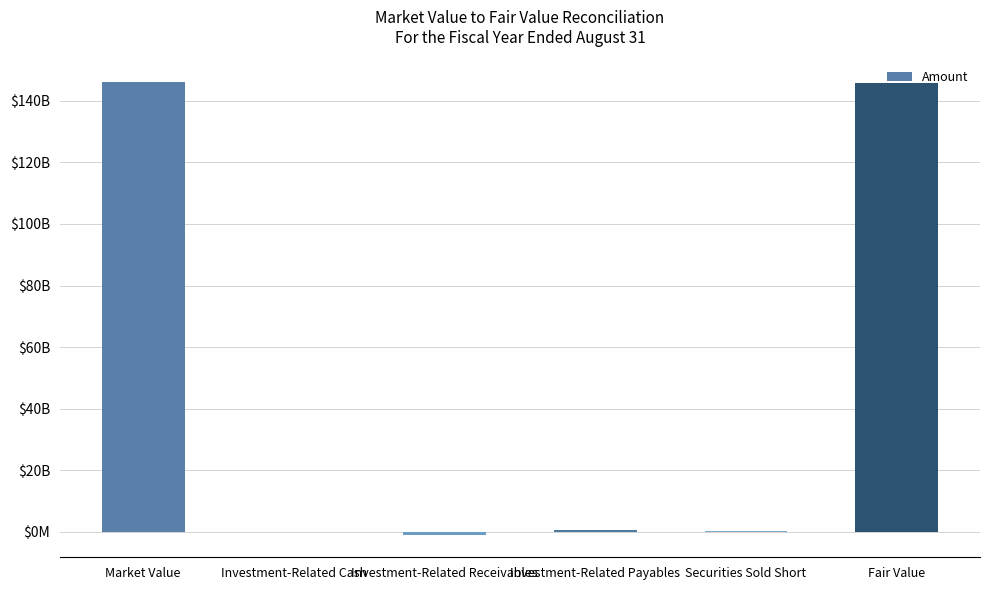

Are the bars horizontal?

No